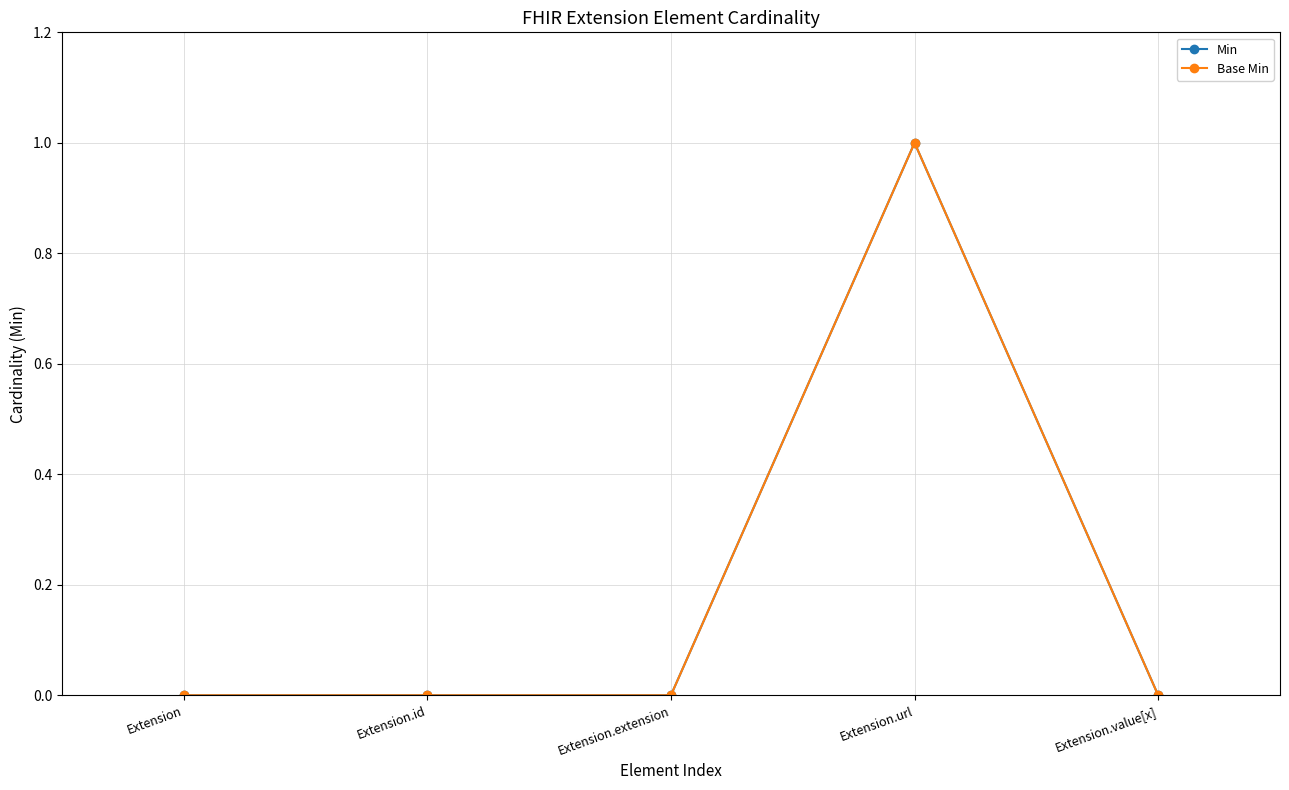

What is the difference between the maximum and minimum values in the Min series?

1